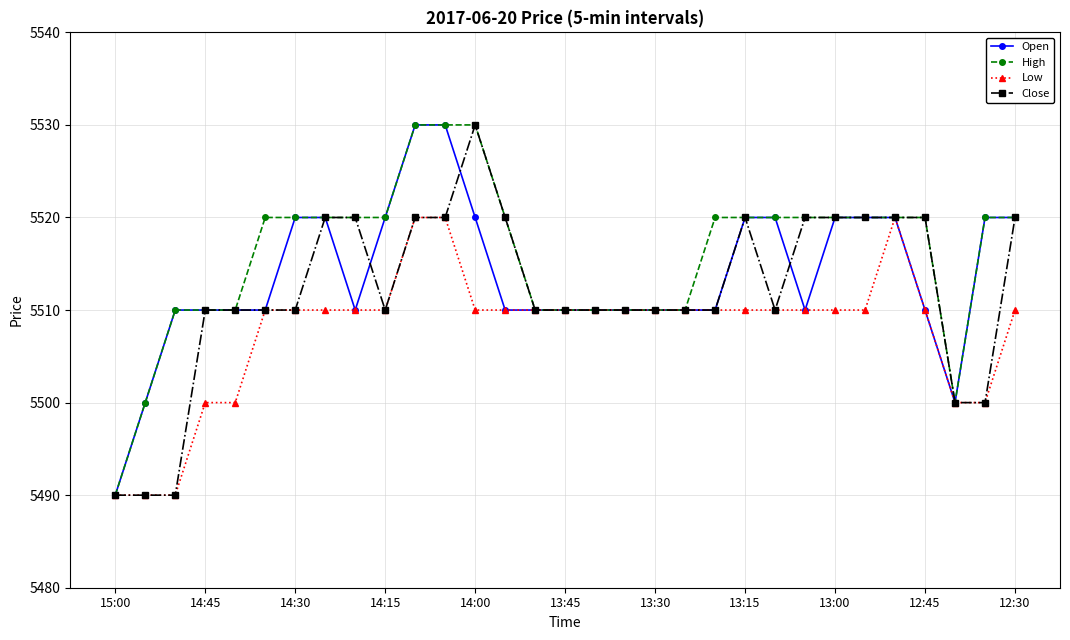

List the series in order of their overall mean, highest first.

High, Open, Close, Low